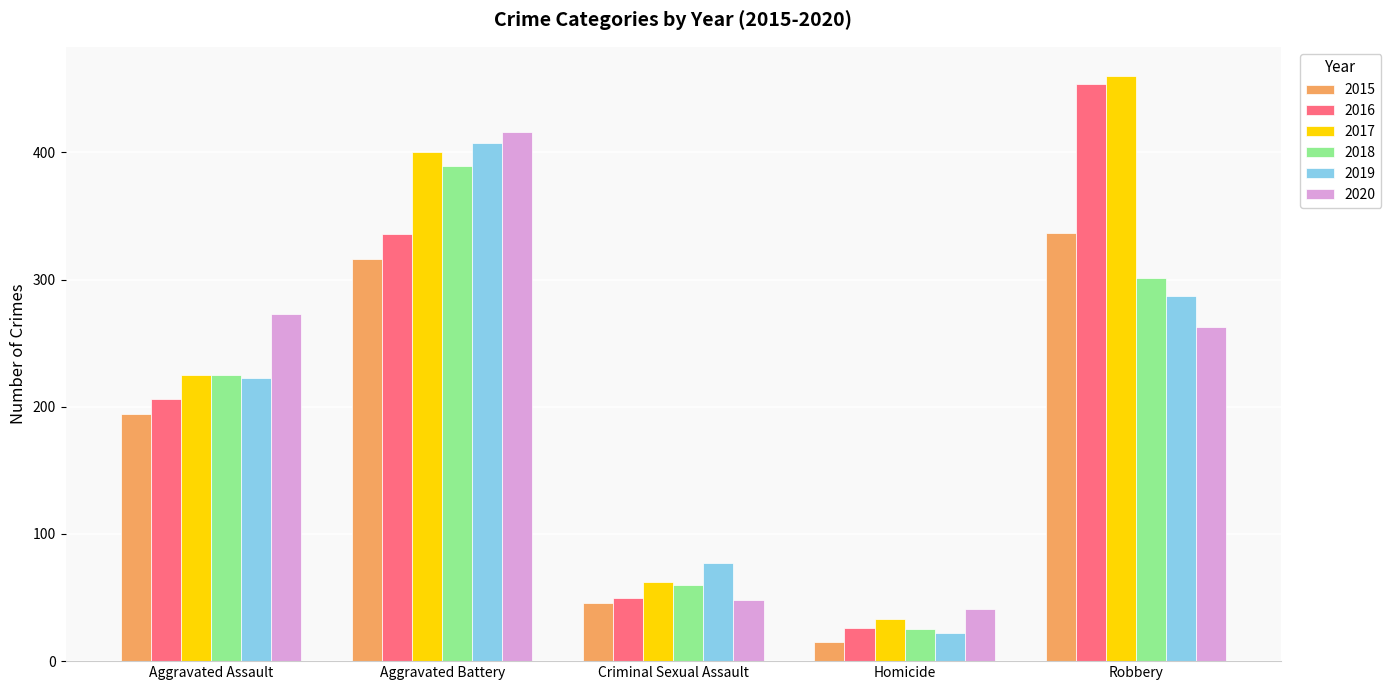

Are the bars grouped side by side (vs. stacked)?

Yes